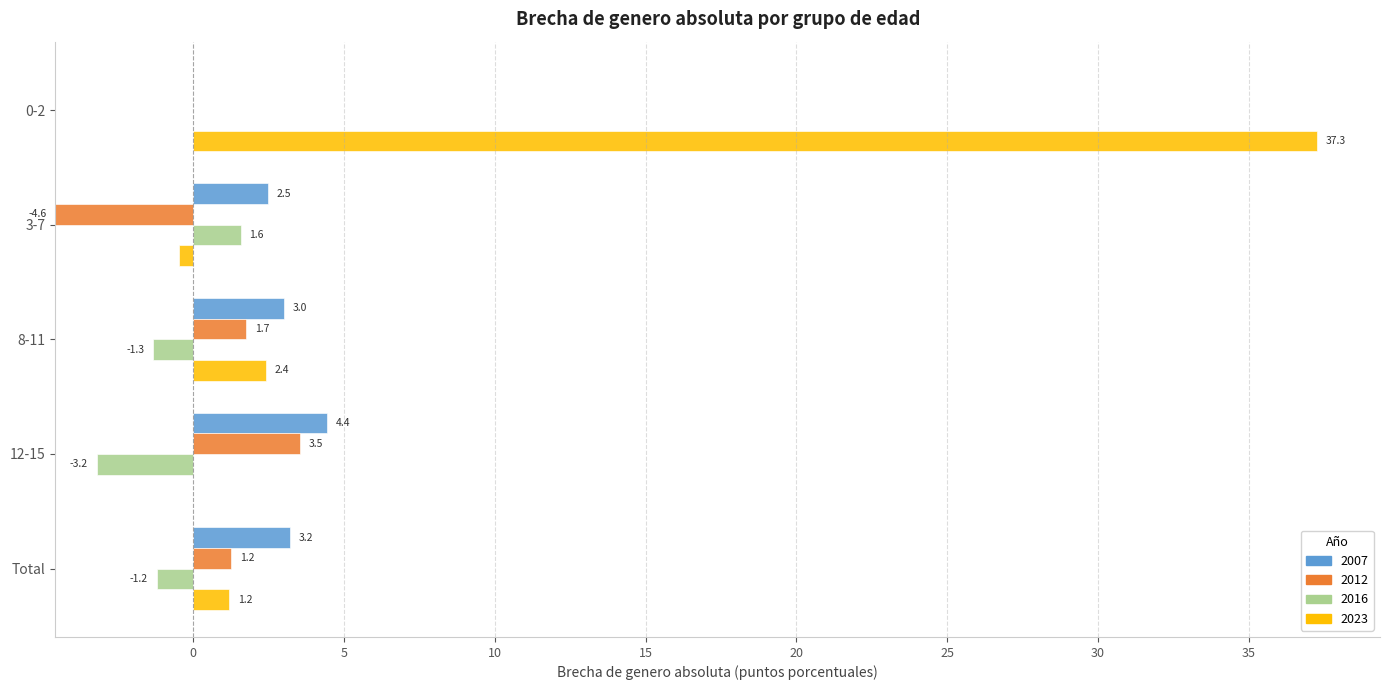

Does the chart contain stacked bars?

No